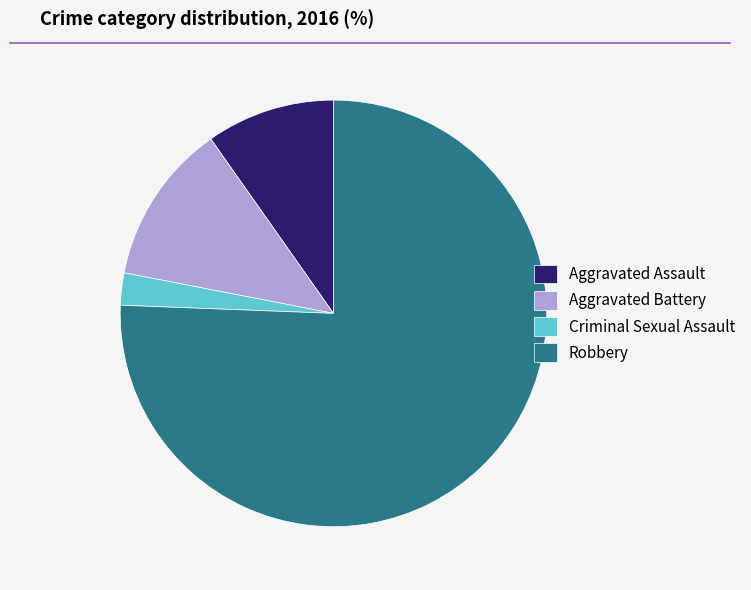

The Aggravated Assault slice represents 1% of the pie. True or false?

False